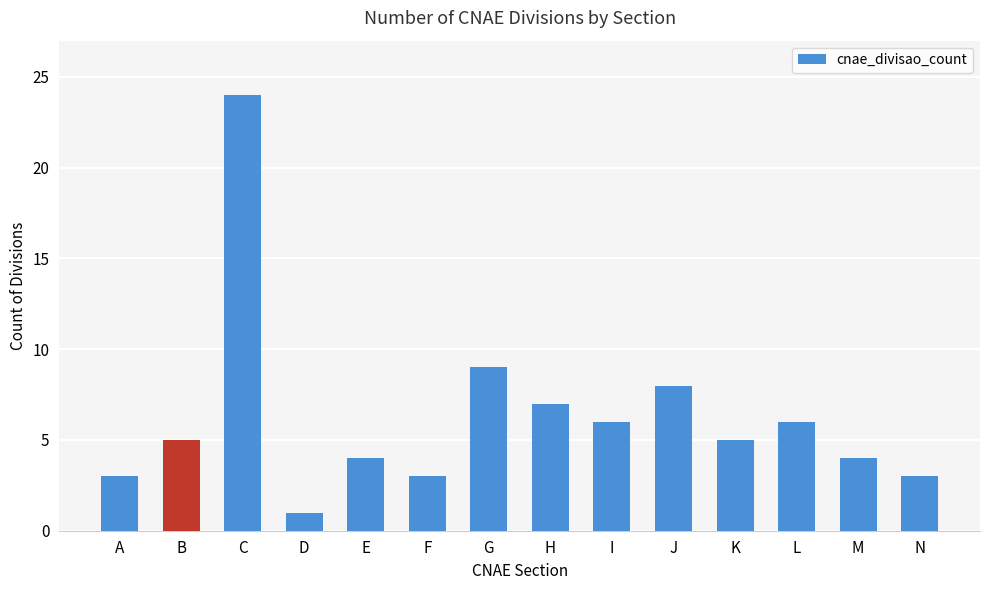

What is the difference between the maximum and second lowest values?

21